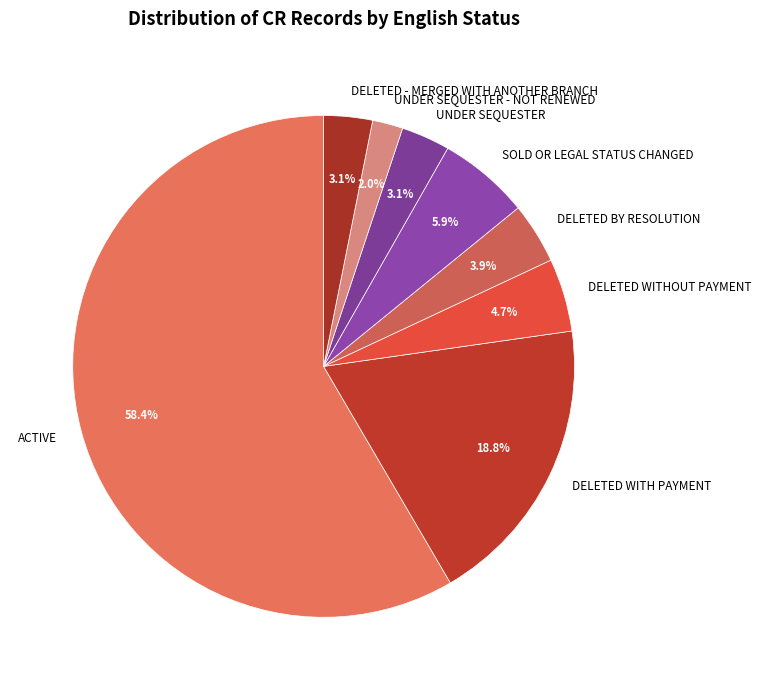

Does UNDER SEQUESTER - NOT RENEWED represent more than half of the total?

No